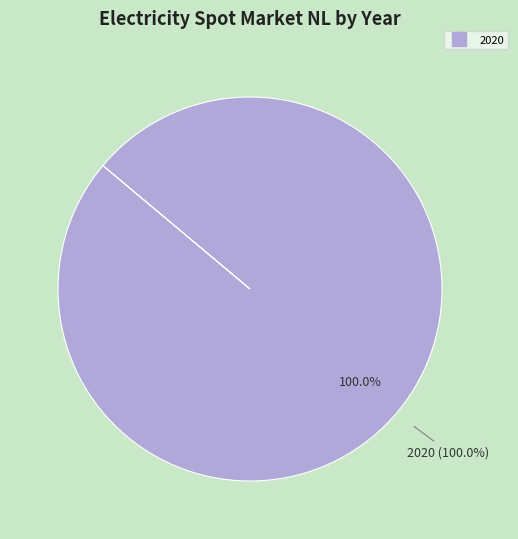

To the nearest percent, what is the combined percentage of 2020 and 2050?

100%